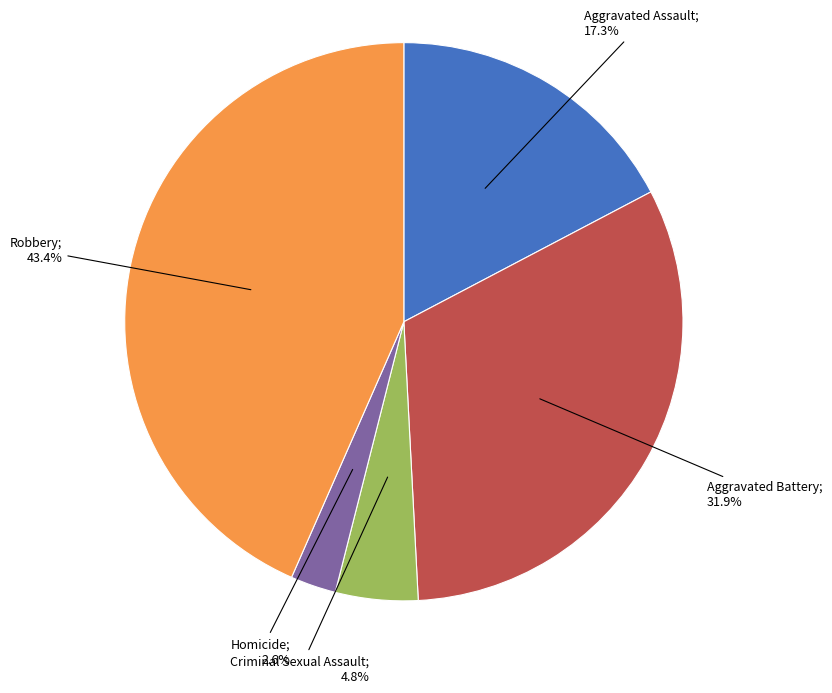

How many segments does this pie chart have?

5